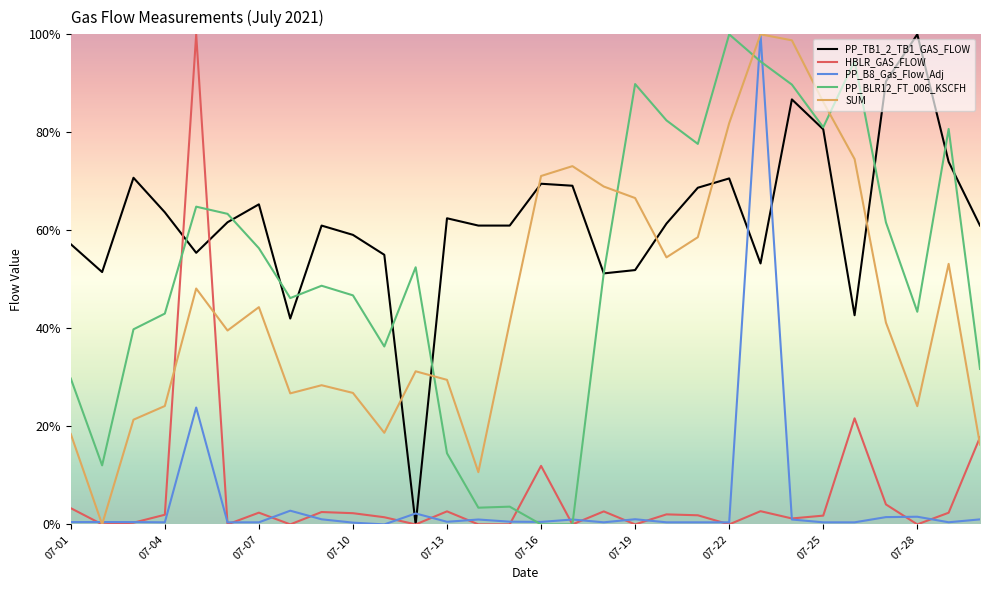

What is the difference between the maximum and minimum values in the PP_BLR12_FT_006_KSCFH series?

100.0